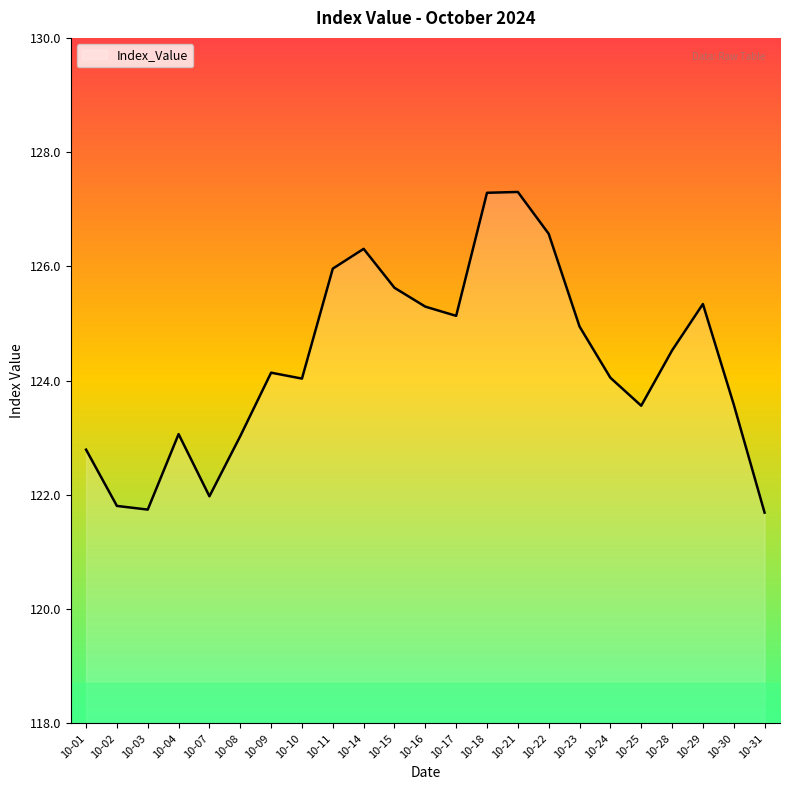

How many categories are shown in the chart?

23